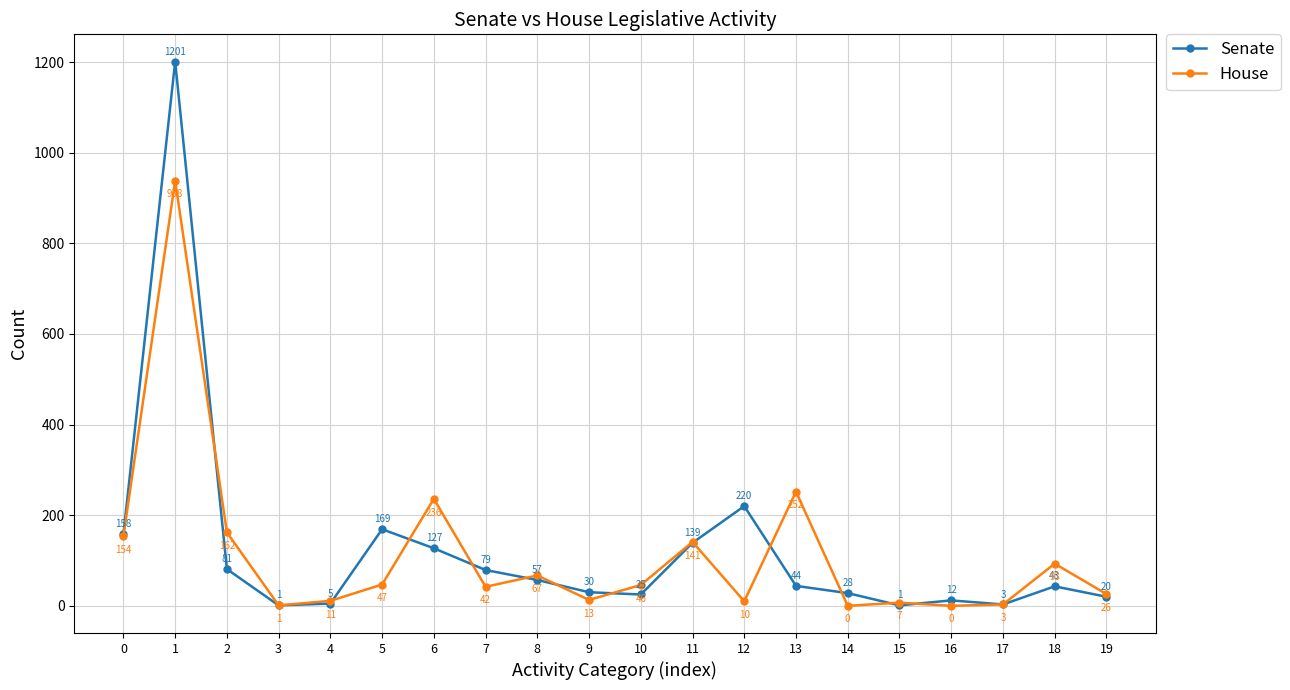

The House series shows 437 at 1. True or false?

False